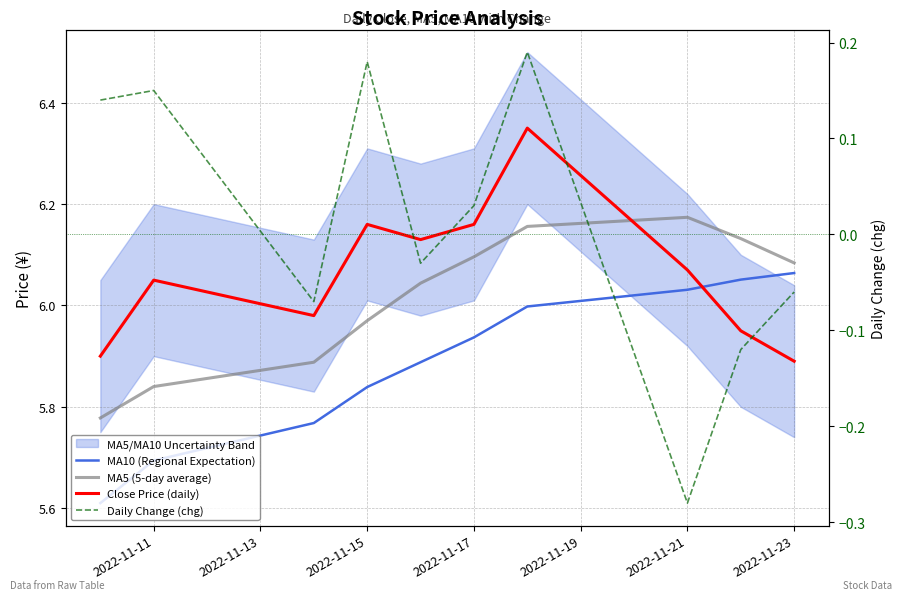

Count the number of categories in the chart.

10